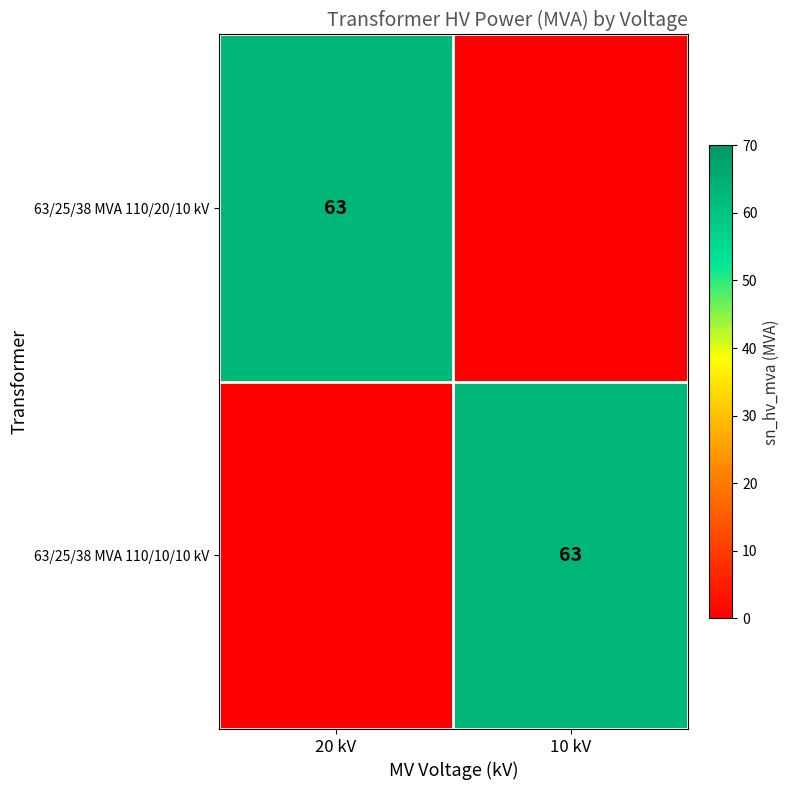

True or false: 63/25/38 MVA 110/20/10 kV has a value of 91 at 20 kV.

False